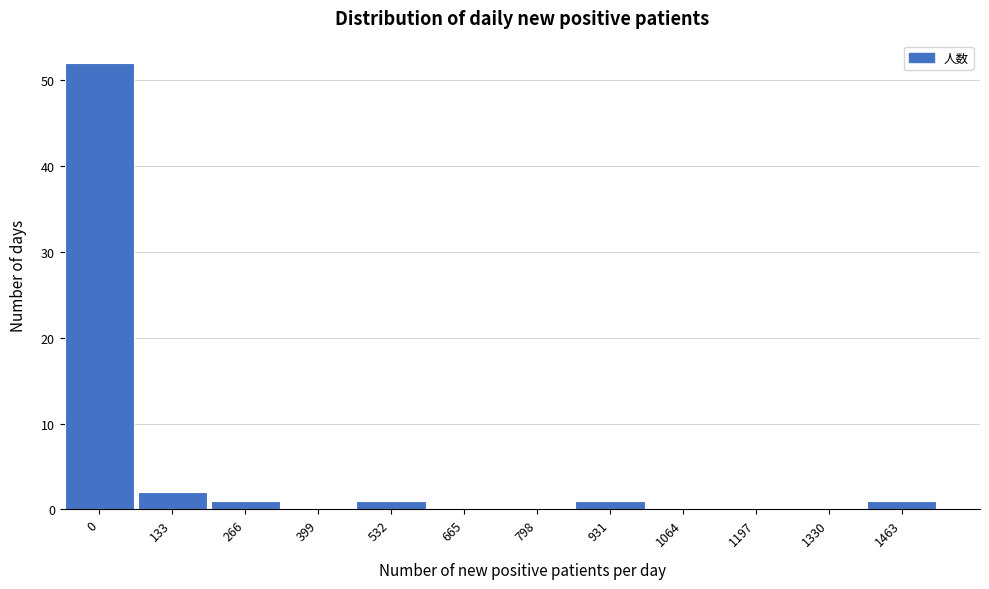

Reading left to right, list all the values displayed in this chart.

0=52	133=2	266=1	399=0	532=1	665=0	798=0	931=1	1064=0	1197=0	1330=0	1463=1